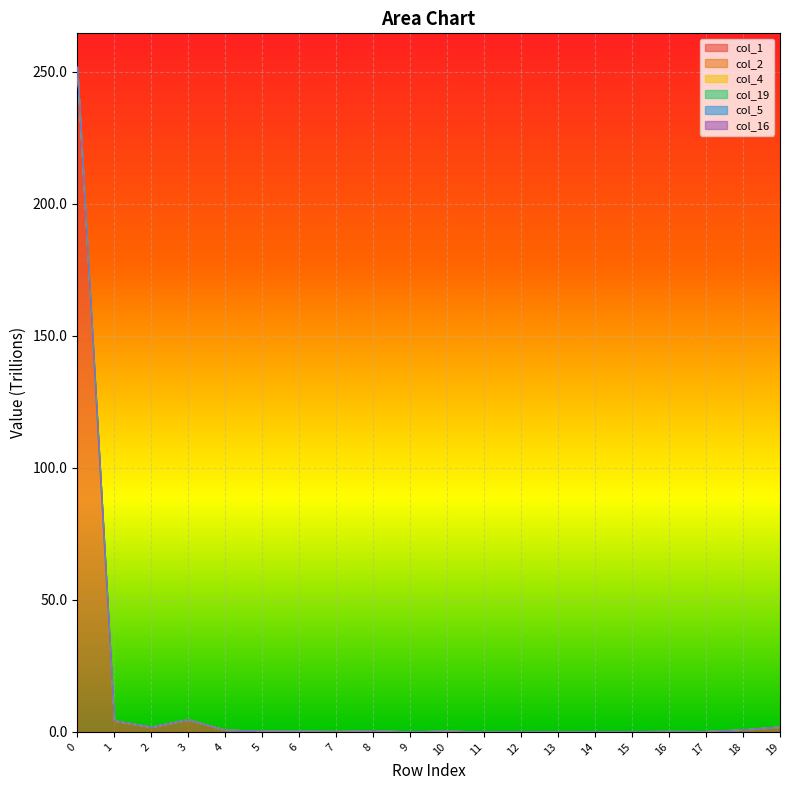

Reading right to left, what are all the values shown in this chart?

col_1: 19=2.0	18=0.8	17=0.2	16=0.3	15=0.2	14=0.1	13=0.0	12=0.1	11=0.1	10=0.3	9=0.1	8=0.4	7=0.2	6=0.3	5=0.4	4=0.8	3=4.7	2=1.9	1=4.2	0=250.6
col_2: 19=2.0	18=0.8	17=0.2	16=0.3	15=0.2	14=0.1	13=0.0	12=0.1	11=0.1	10=0.3	9=0.1	8=0.4	7=0.2	6=0.3	5=0.4	4=0.8	3=4.7	2=1.9	1=4.4	0=251.8
col_4: 19=2.0	18=0.8	17=0.2	16=0.3	15=0.2	14=0.1	13=0.0	12=0.1	11=0.1	10=0.3	9=0.1	8=0.4	7=0.2	6=0.3	5=0.4	4=0.8	3=4.7	2=1.9	1=4.3	0=251.4
col_19: 19=2.0	18=0.8	17=0.2	16=0.3	15=0.2	14=0.1	13=0.0	12=0.1	11=0.1	10=0.3	9=0.1	8=0.4	7=0.2	6=0.3	5=0.4	4=0.8	3=4.7	2=1.9	1=4.4	0=251.9
col_5: 19=2.0	18=0.8	17=0.2	16=0.3	15=0.2	14=0.1	13=0.0	12=0.1	11=0.1	10=0.3	9=0.1	8=0.4	7=0.2	6=0.3	5=0.4	4=0.8	3=4.7	2=1.9	1=4.3	0=251.3
col_16: 19=2.0	18=0.8	17=0.2	16=0.3	15=0.2	14=0.1	13=0.0	12=0.1	11=0.1	10=0.3	9=0.1	8=0.4	7=0.2	6=0.3	5=0.4	4=0.8	3=4.7	2=1.9	1=4.4	0=251.9